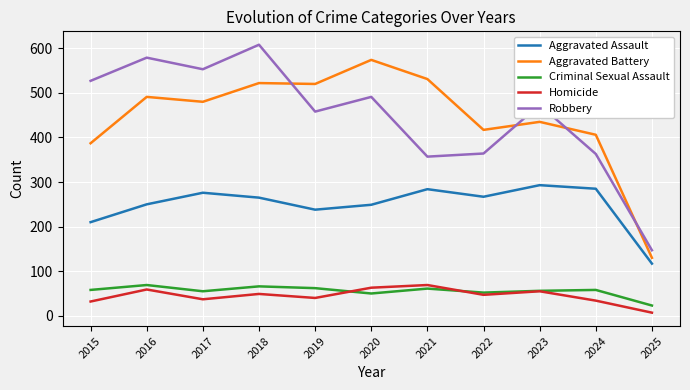

Where does the Homicide series first go above 47?

2016